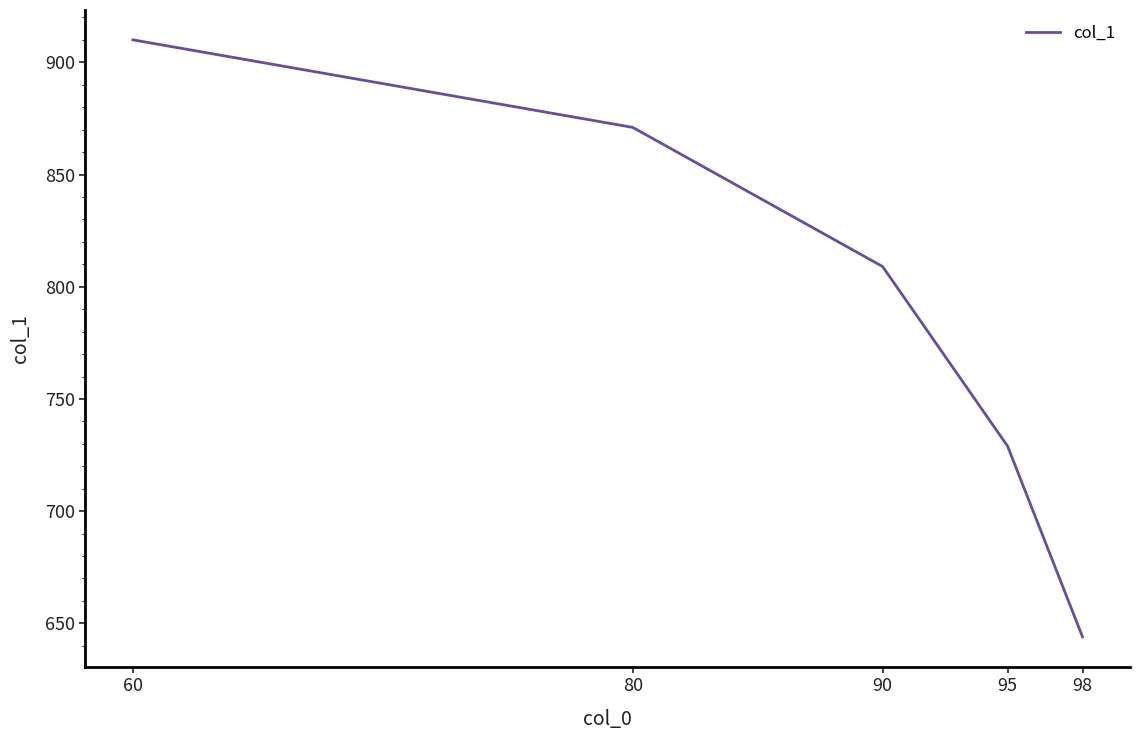

Is this an area chart (filled region under the line)?

No